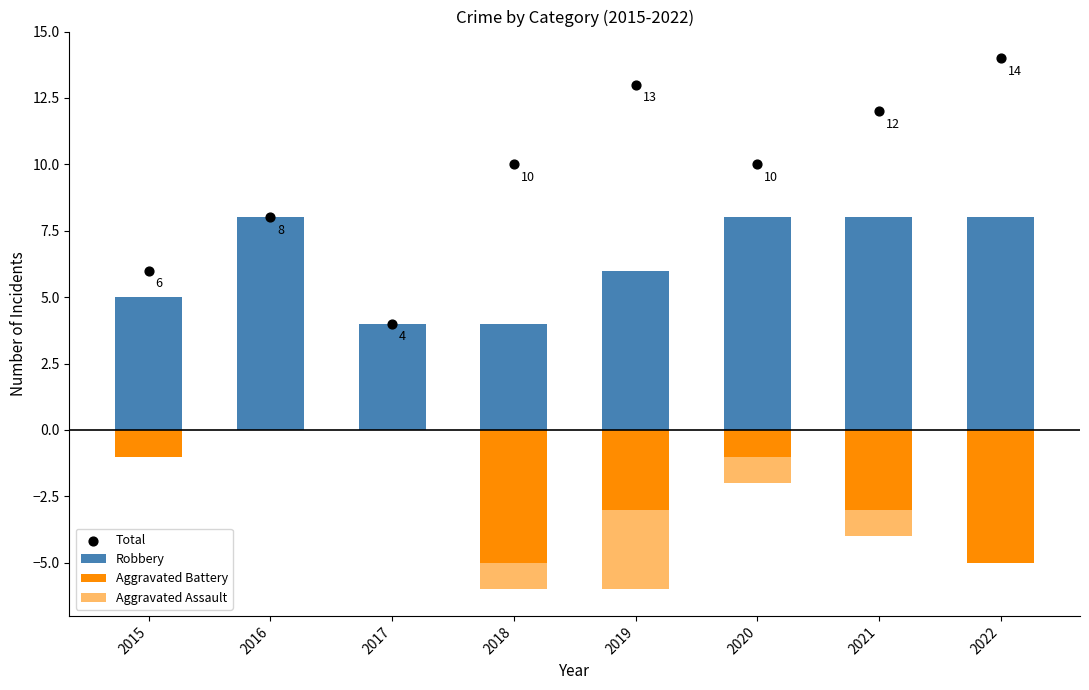

Which series has the widest spread of Y values?

Total